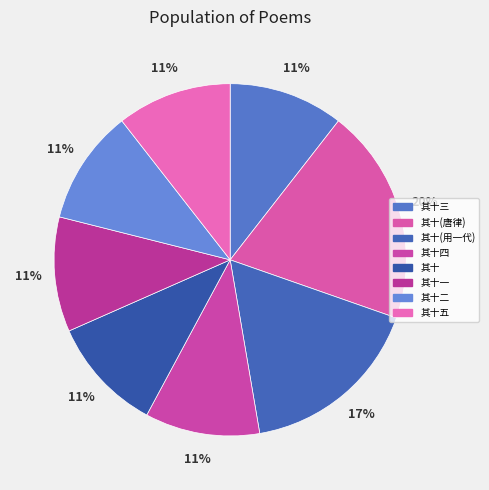

How many slices are in this pie chart?

8